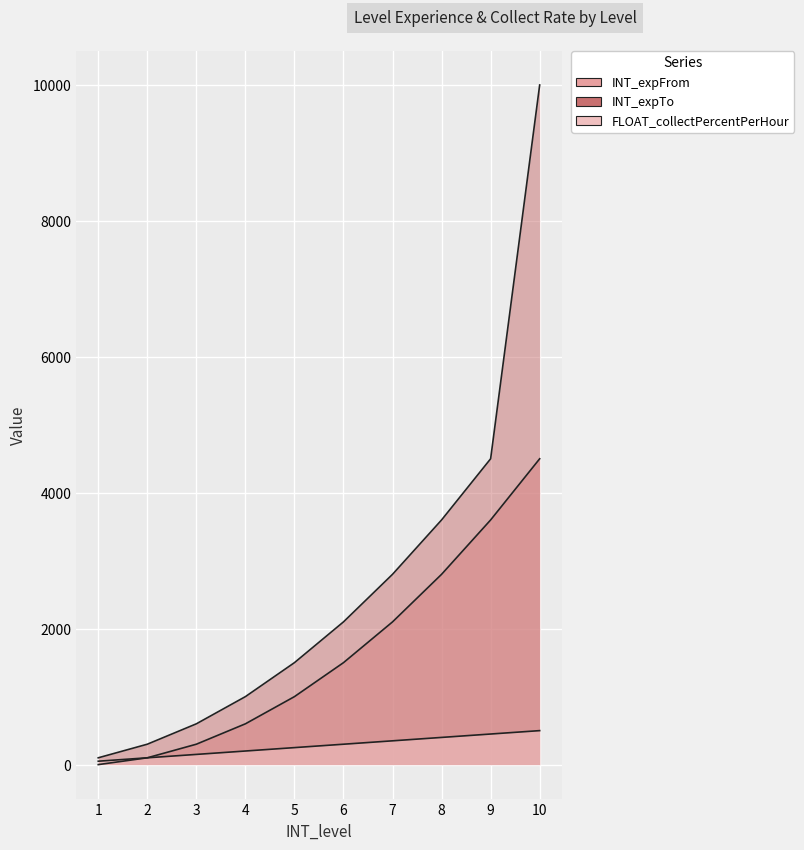

True or false: INT_expFrom has a value of 80 at 3.

False